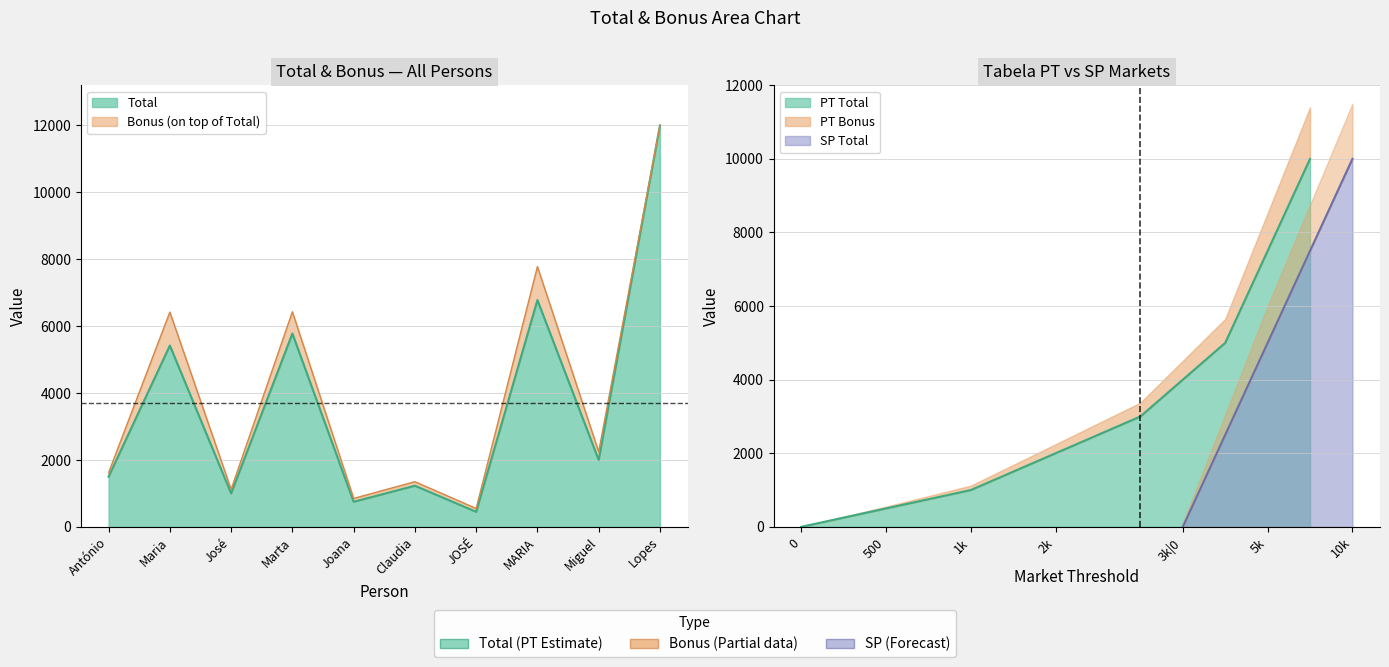

What is the difference between the second highest and second lowest values?

6030